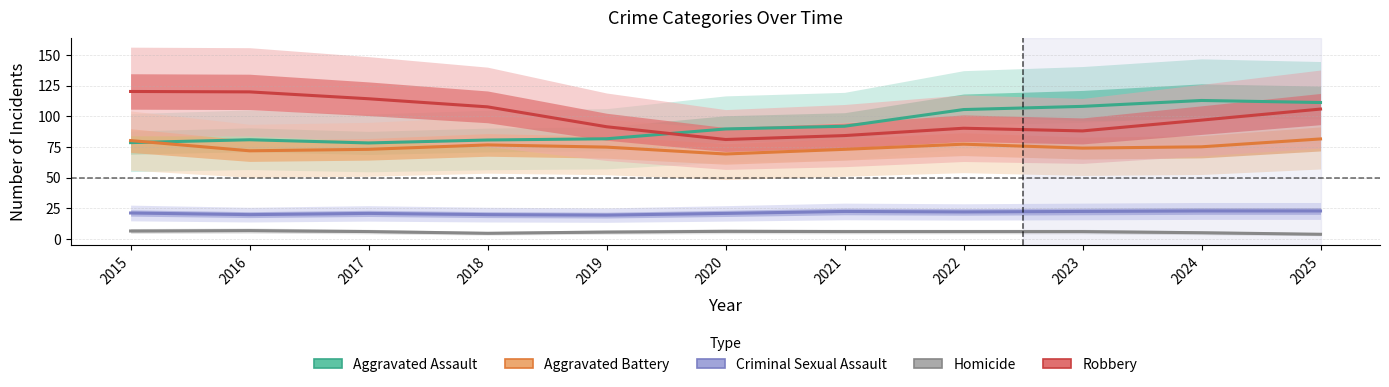

Which series has the largest total across all categories?

Robbery